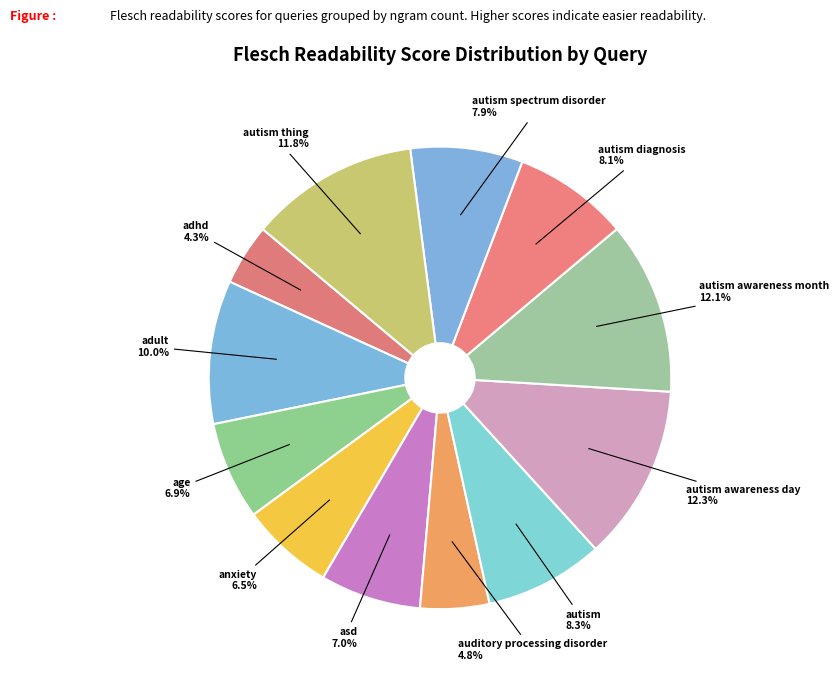

Is autism awareness day the majority of the pie?

No